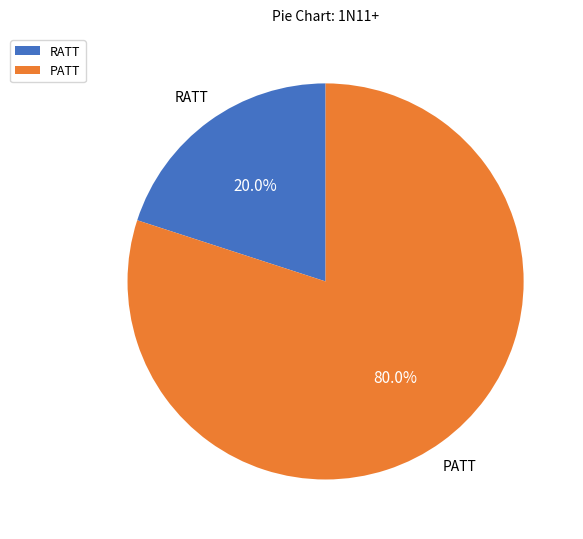

To the nearest percent, what portion does RATT represent?

20%